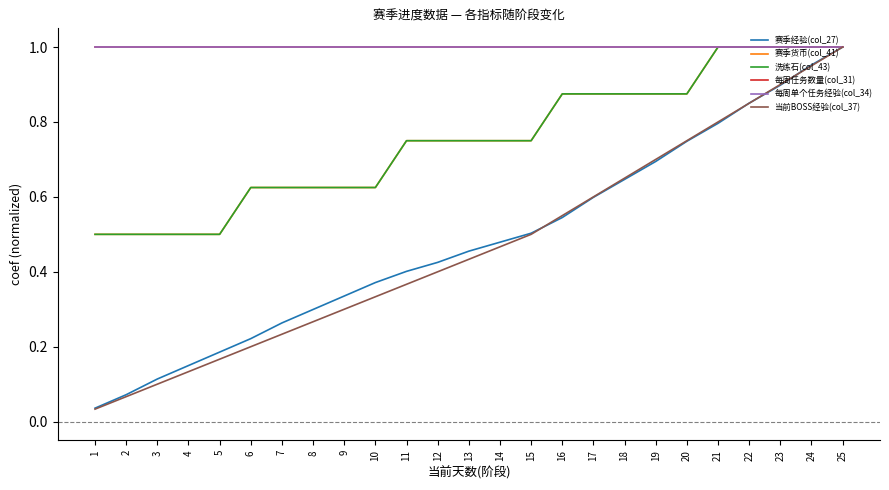

Which series has the largest range (max minus min)?

当前BOSS经验(col_37)